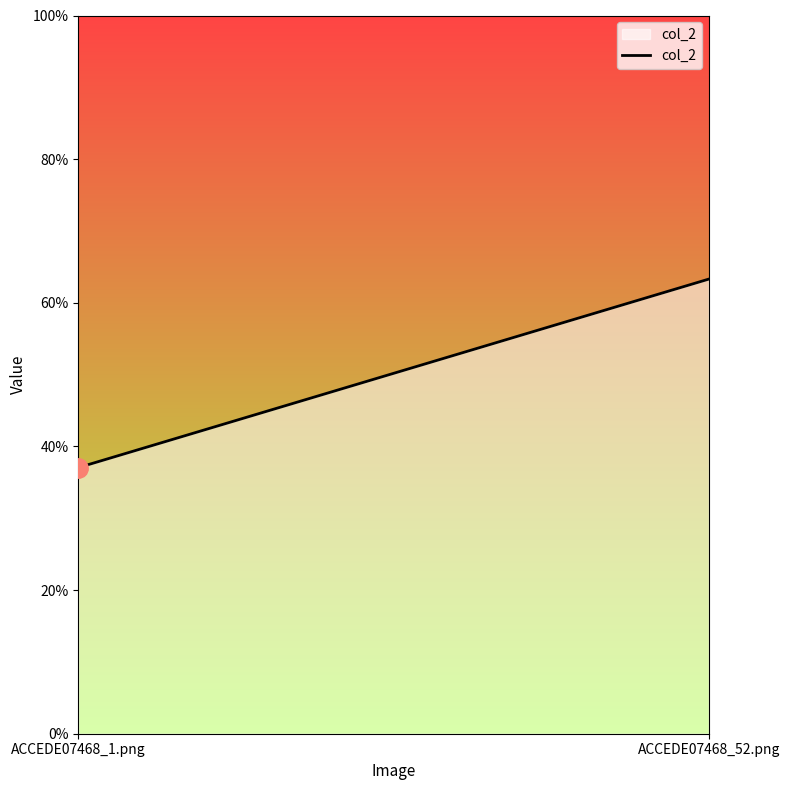

At which label is the value closest to 0?

ACCEDE07468_1.png